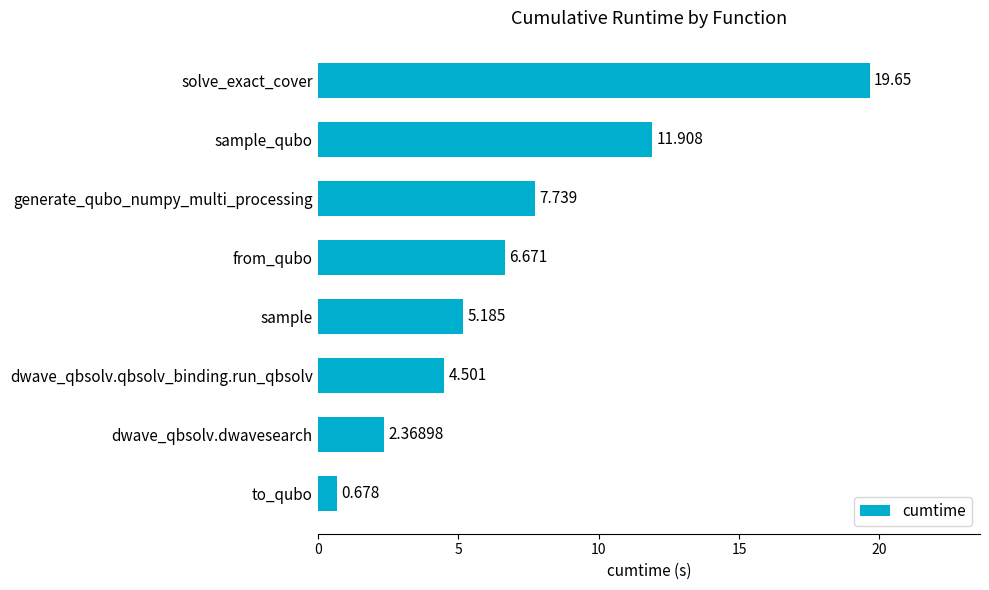

Are the bars horizontal?

Yes